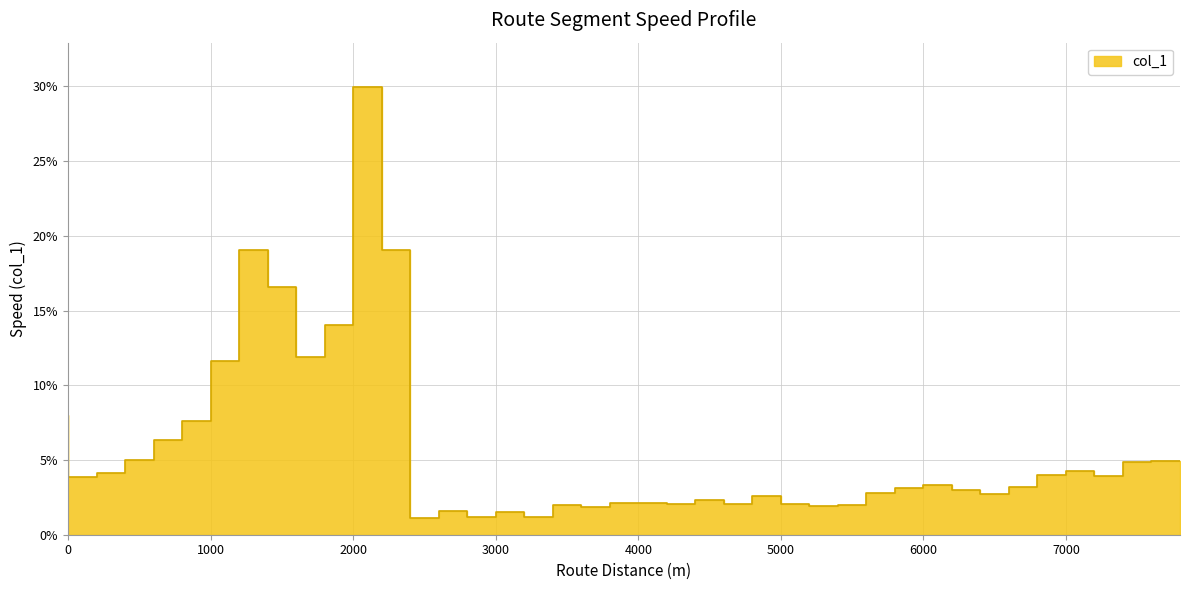

Rank the categories by value from lowest to highest.

2600, 3000, 3400, 3200, 2800, 3800, 5400, 3600, 5600, 4800, 5200, 4400, 4200, 4000, 4600, 5000, 6600, 5800, 6400, 6000, 6800, 6200, 200, 7400, 7000, 400, 7200, 7600, 7800, 600, 800, 1000, 0, 1200, 1800, 2000, 1600, 1400, 2400, 2200